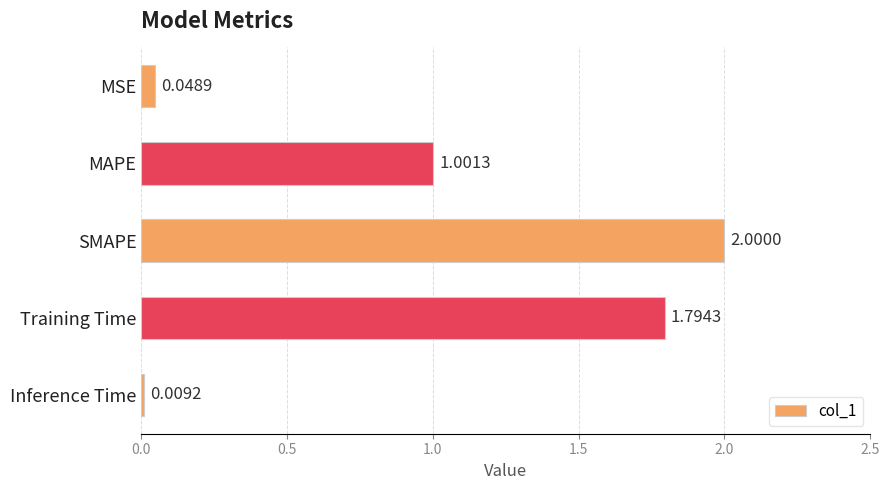

What is the greatest value displayed?

2.0